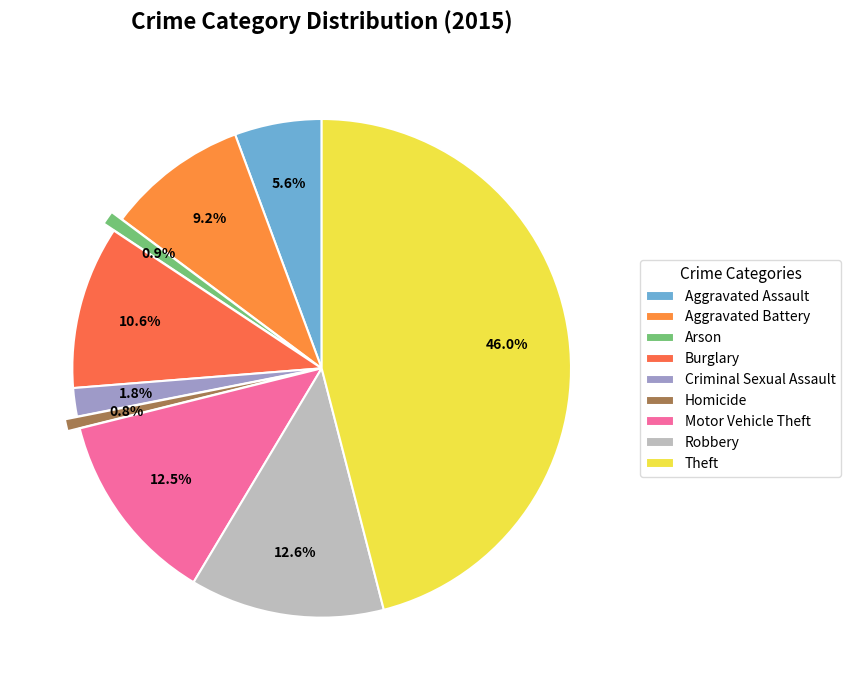

Approximately how many times larger is the value at Theft compared to Aggravated Battery?

5.0